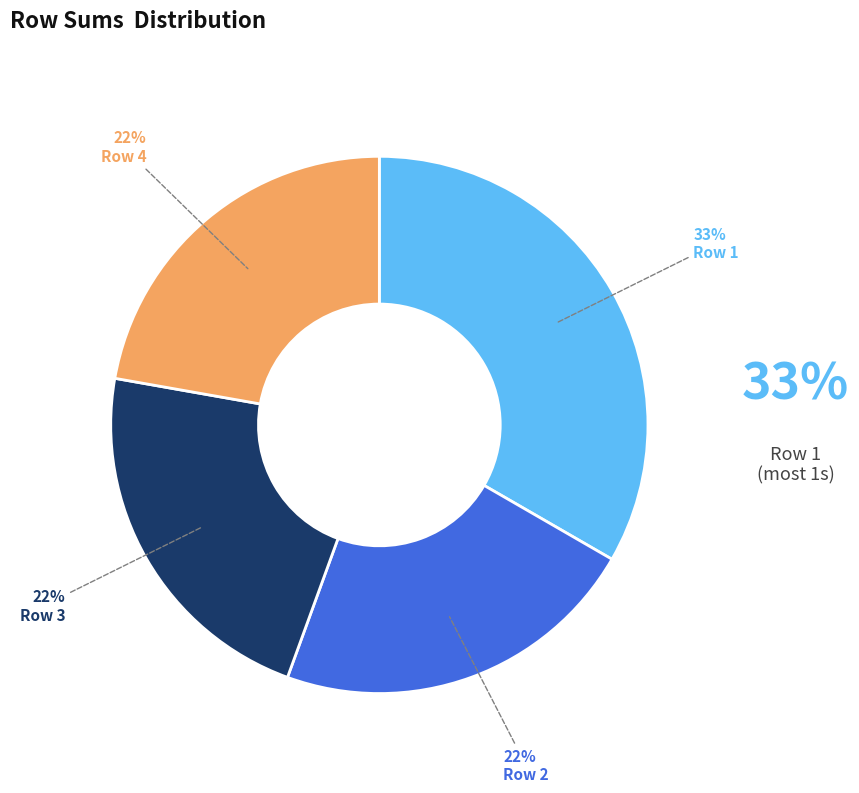

To the nearest percent, what is the average slice percentage?

25%